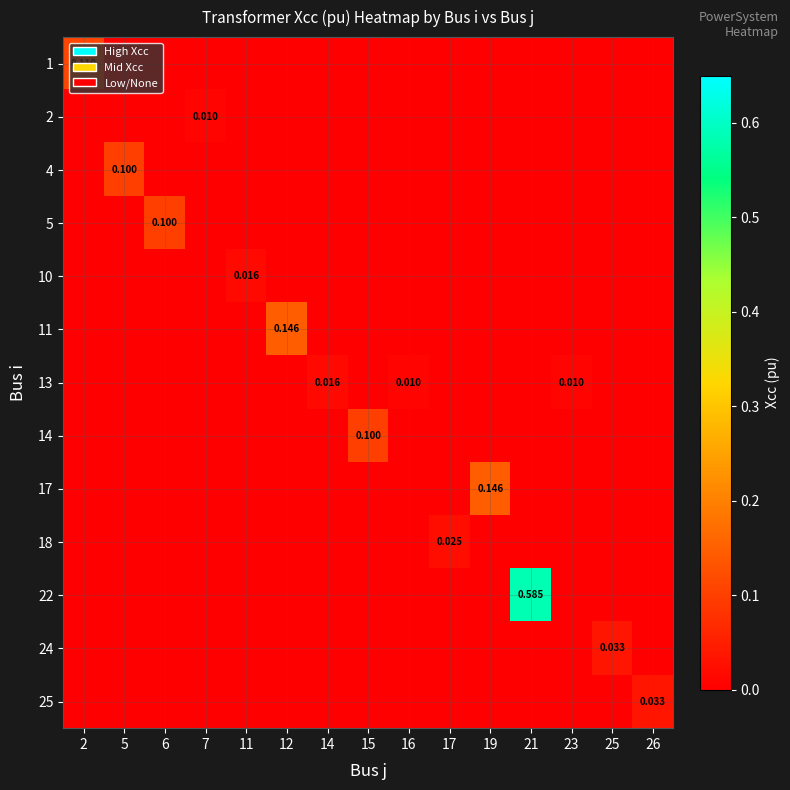

Which series has the largest total across all categories?

22